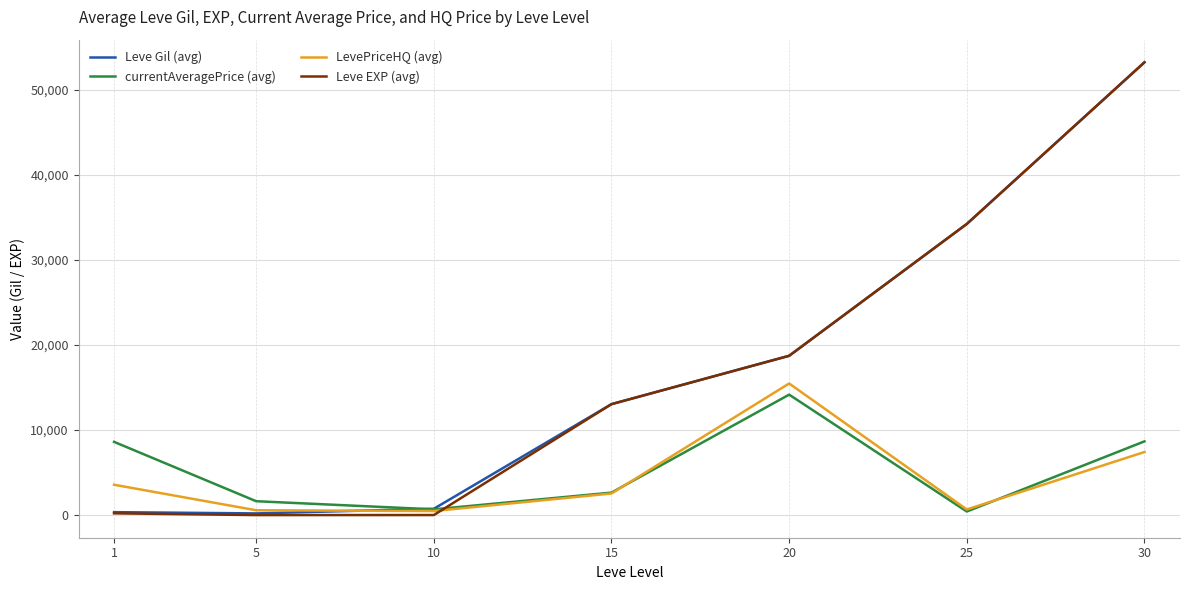

How many lines are shown in the chart?

4